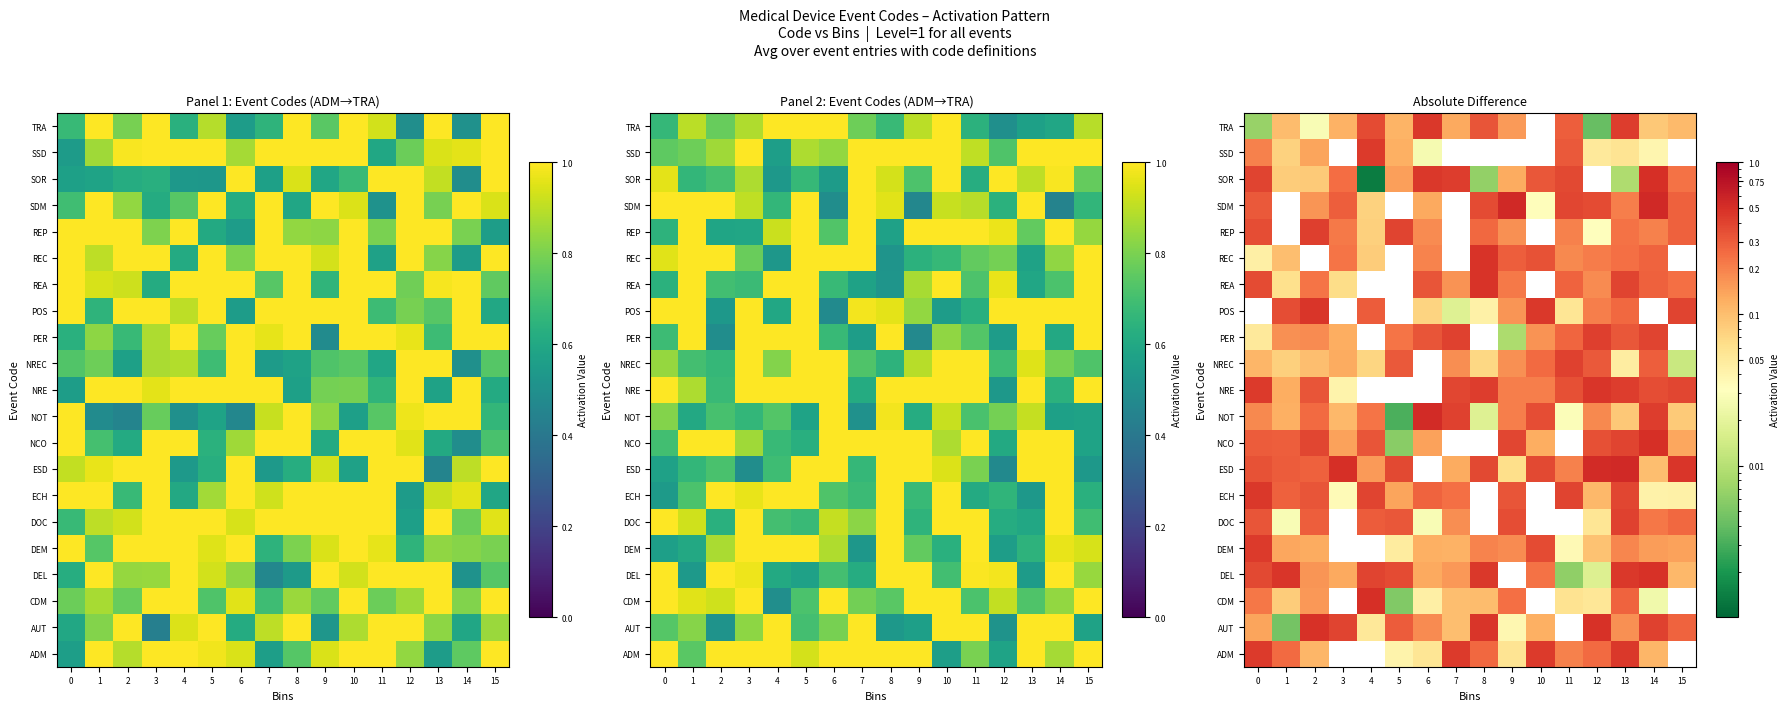

Between 3 and 9, which is larger?

9